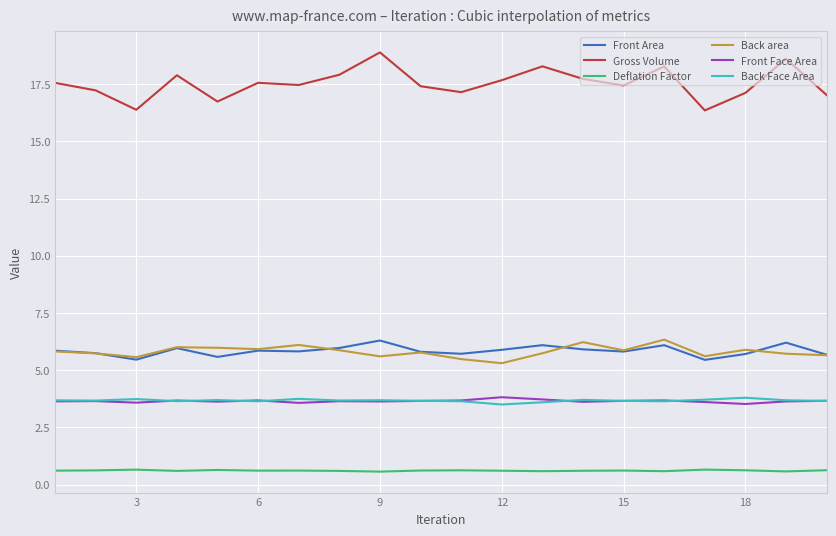

What are all the series names shown in the legend?

Front Area, Gross Volume, Deflation Factor, Back area, Front Face Area, Back Face Area